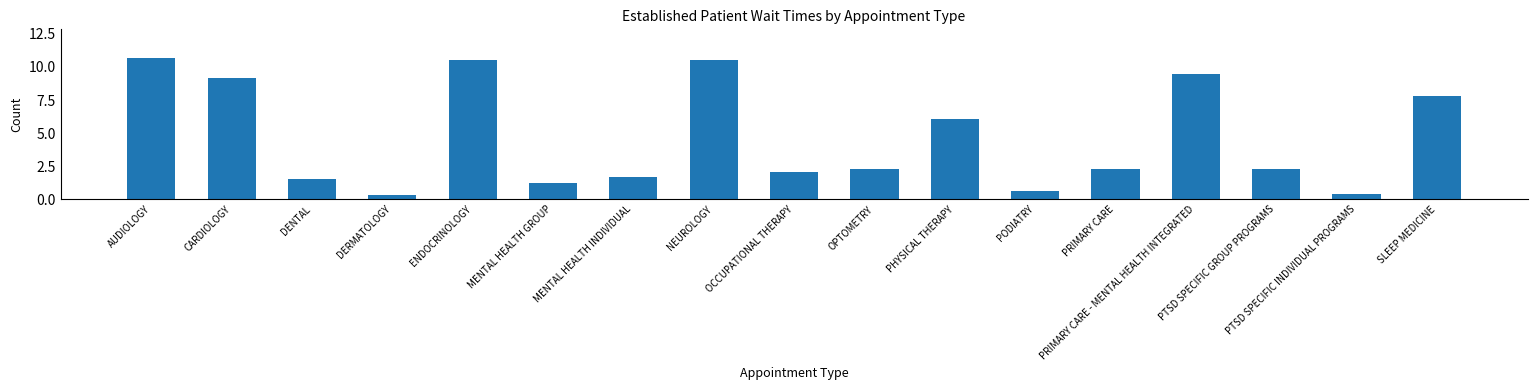

Reading right to left, extract all data points from this chart.

7.8	0.4	2.3	9.5	2.3	0.6	6.1	2.3	2.1	10.5	1.7	1.2	10.5	0.3	1.5	9.2	10.7